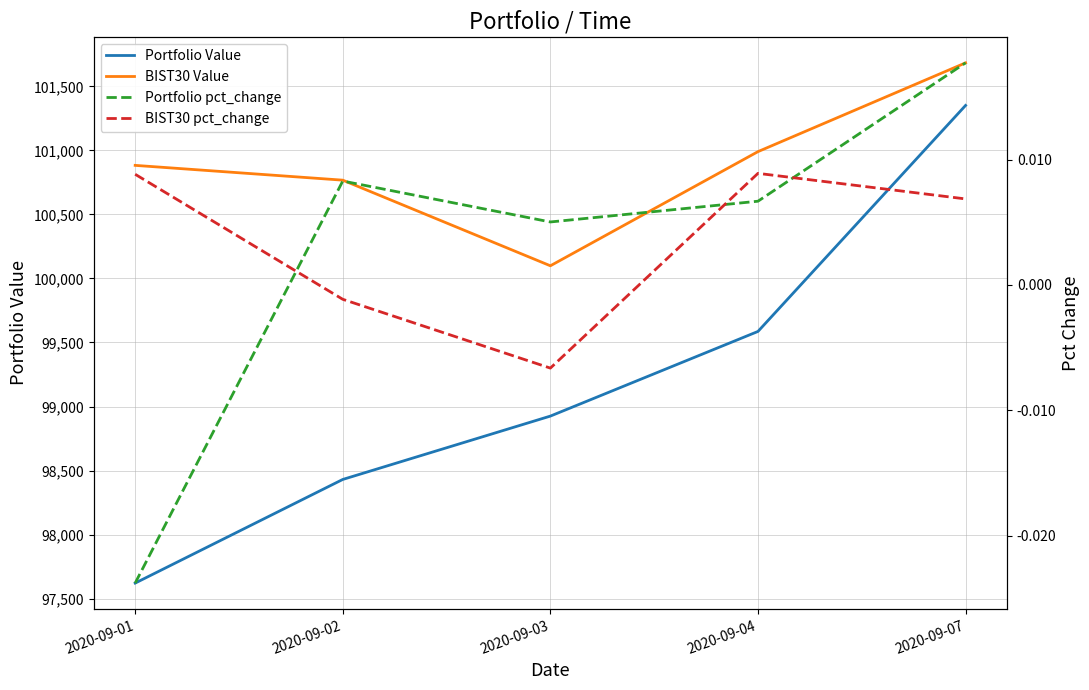

What is the spread (max minus min) of values at 2020-09-04?

100990.5